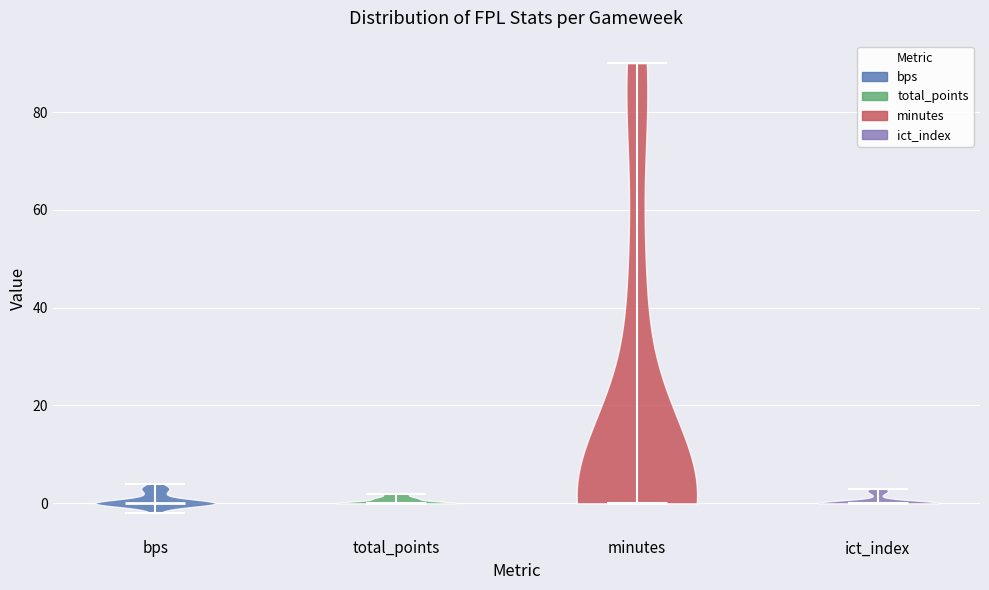

Reading left to right, read every violin against the y-axis: where its median line is, and the lowest and highest points it reaches. The values are not printed on the chart, so give them approximately, as read against the axis.

bps: median line 0, lowest point -2, highest point 4
total_points: median line 0, lowest point 0, highest point 2
minutes: median line 0, lowest point 0, highest point 90
ict_index: median line 0, lowest point 0, highest point 4